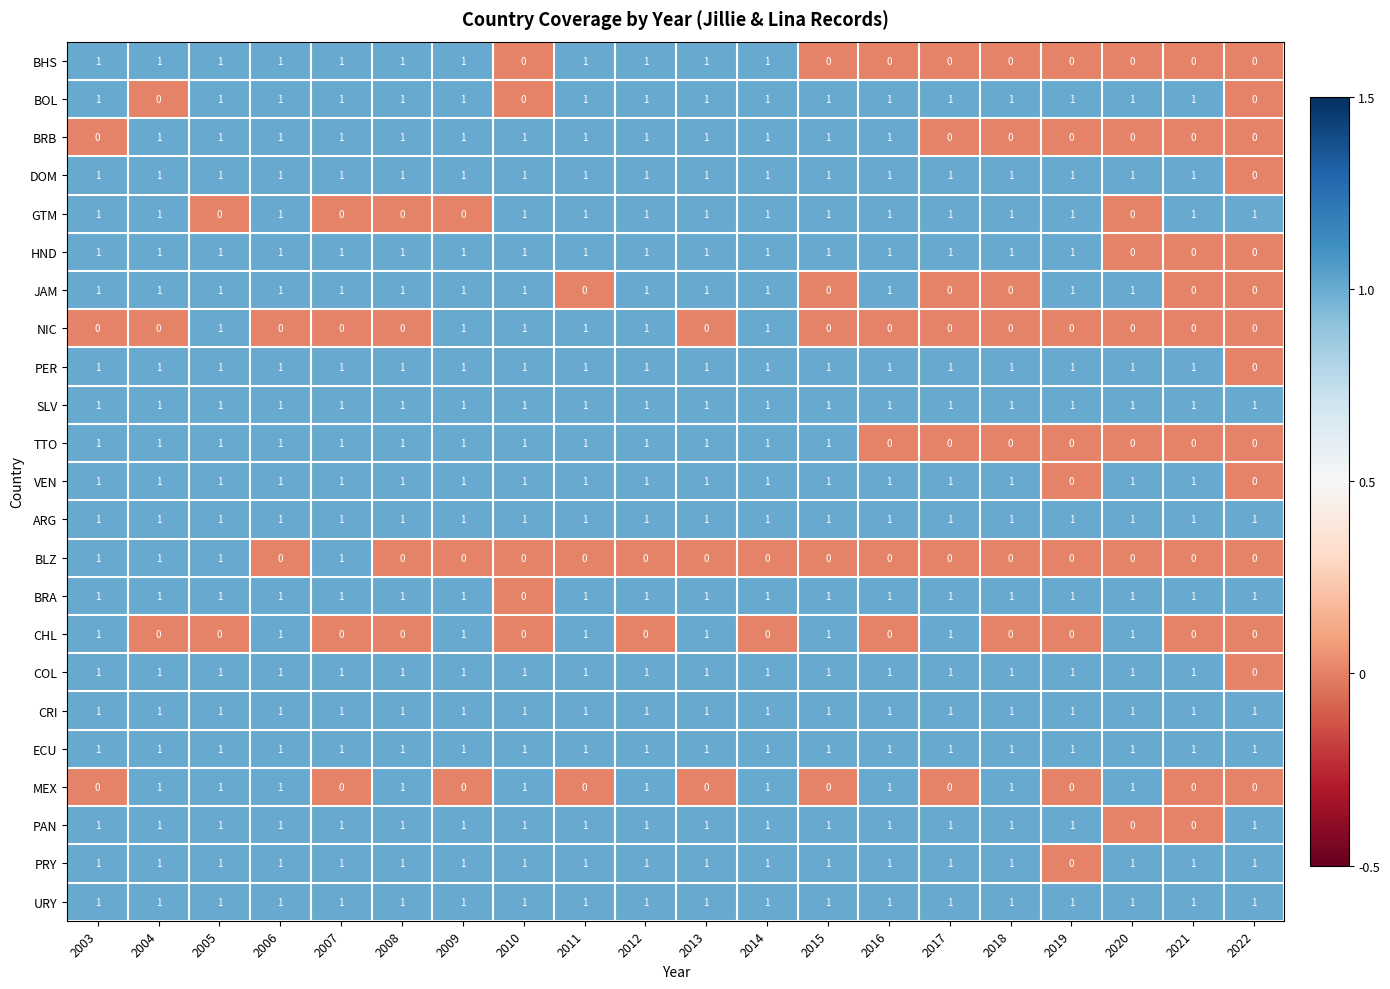

At how many categories does at least one series exceed 0?

20